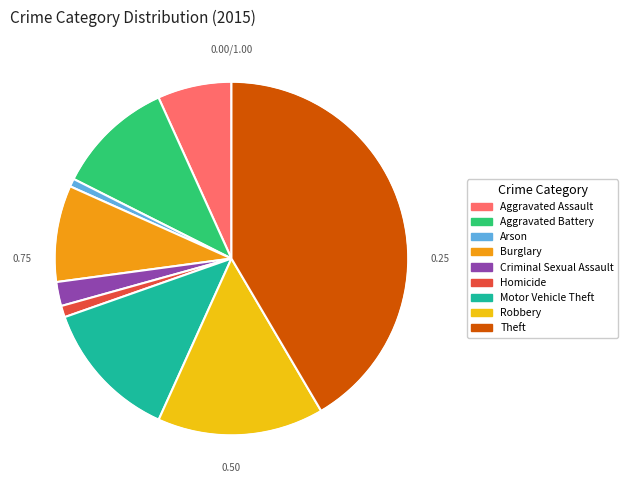

Does Theft account for over 50% of the chart?

No